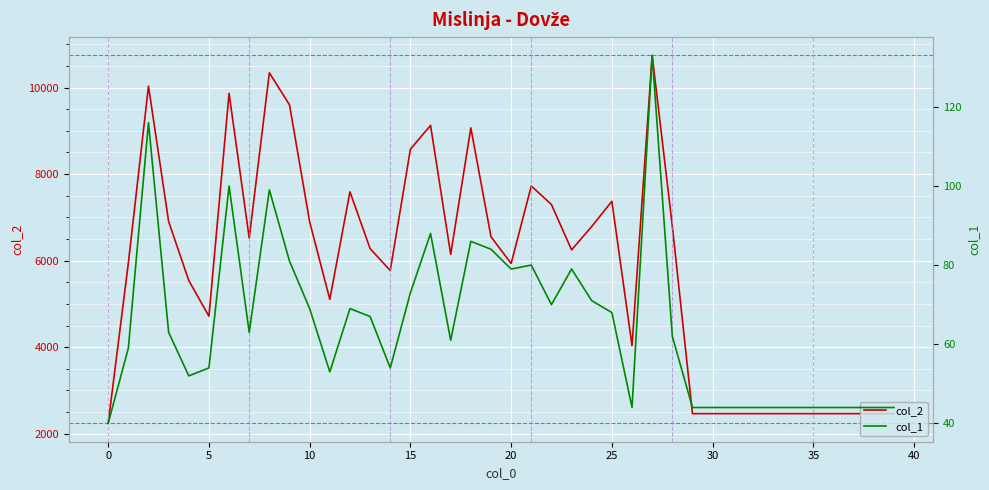

True or false: col_1 and col_2 cross at least once.

False